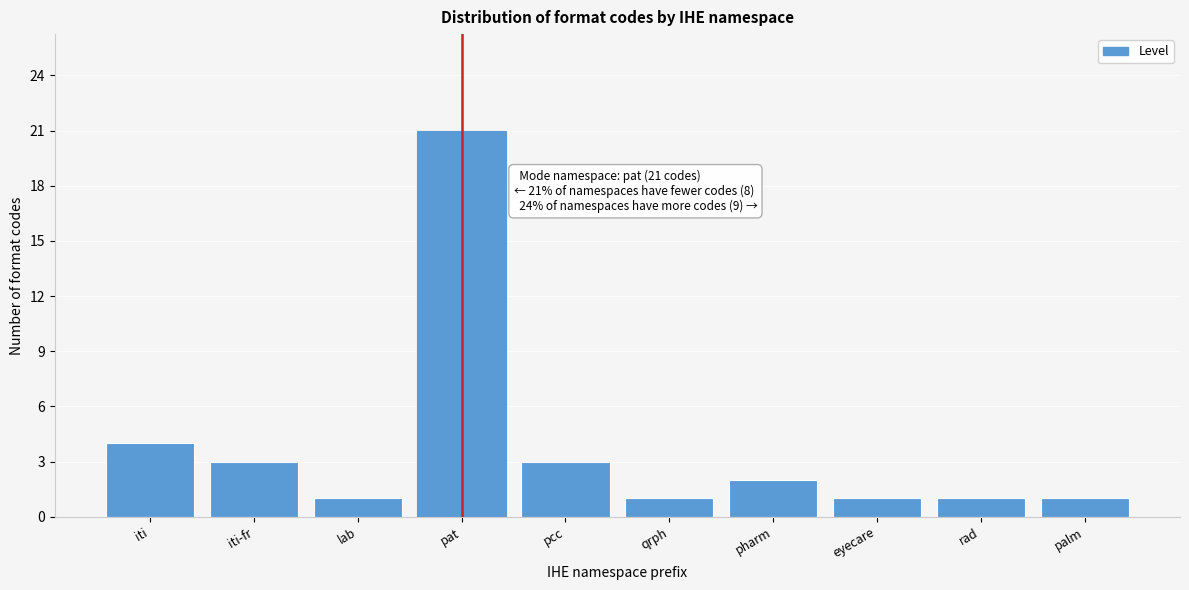

Reading left to right, extract all data points from this chart.

4	3	1	21	3	1	2	1	1	1